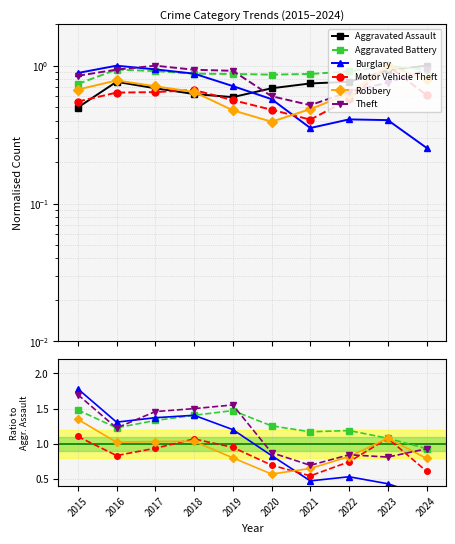

What value does the Aggravated Assault series have at 2016?

0.8